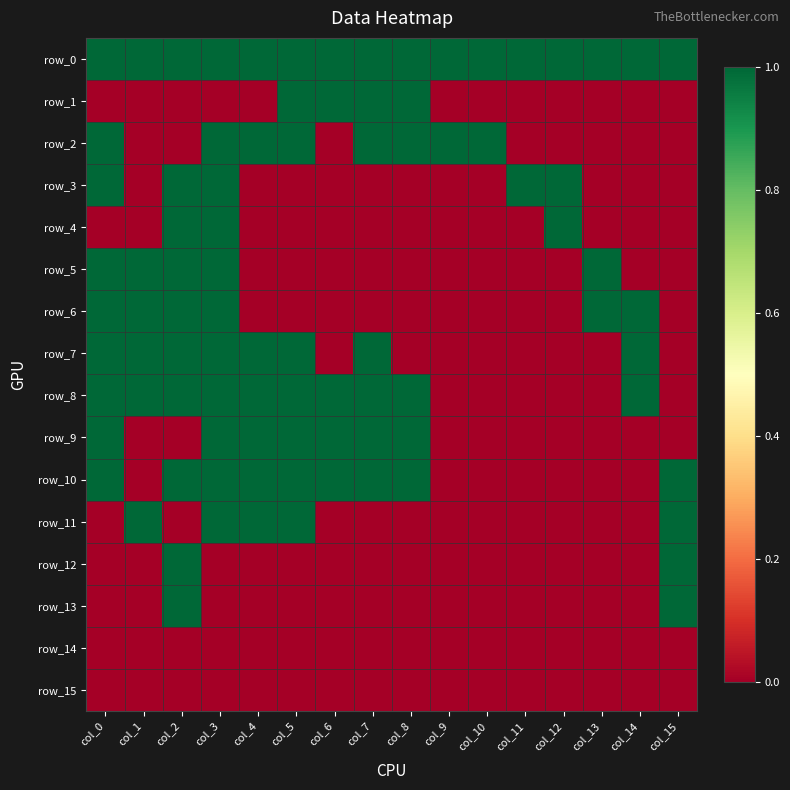

Where is row_13 nearest to the value 0?

col_0